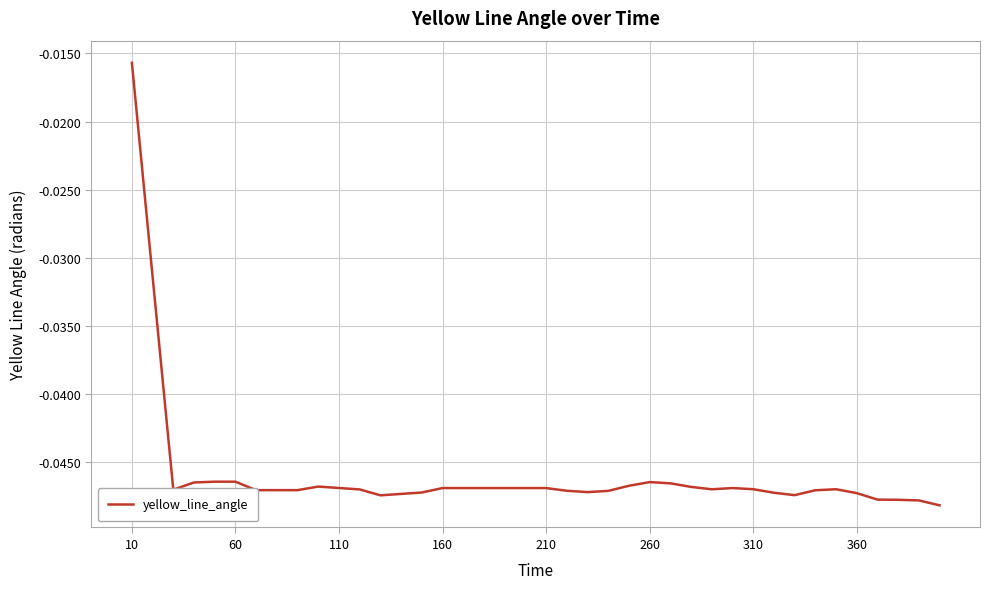

What is the sum of all values?

-1.8